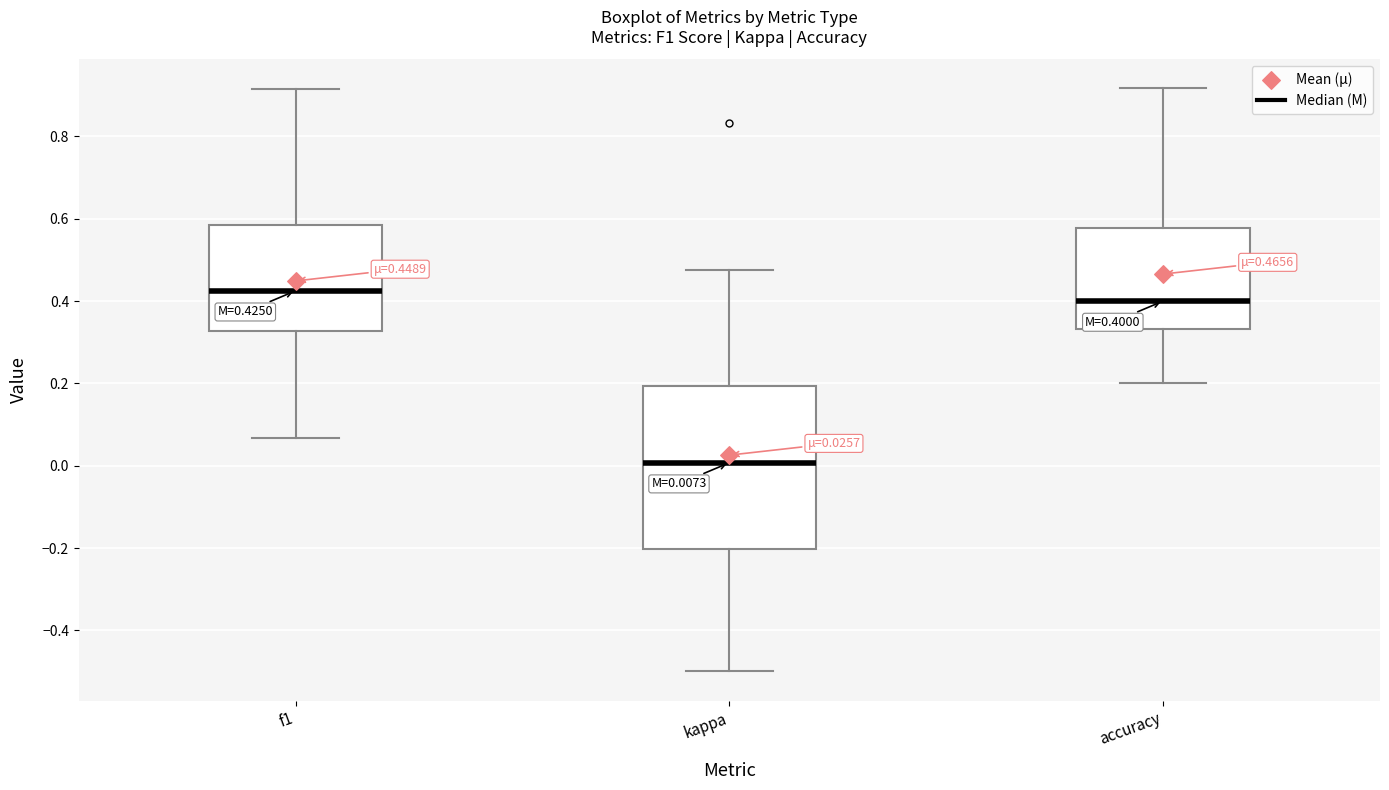

Which box is the tallest, from its lower edge to its upper edge?

kappa